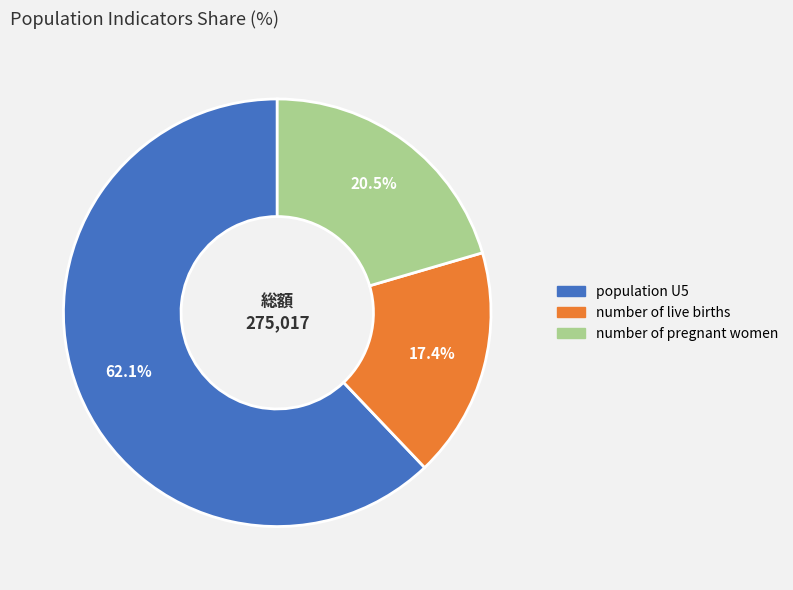

What is the ratio of the value at number of live births to the value at population U5?

0.3